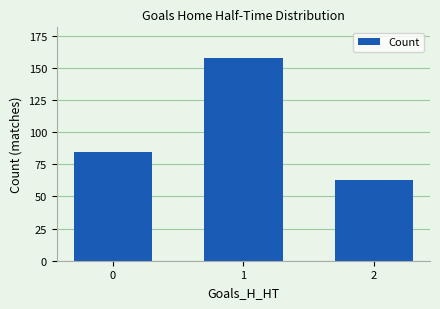

True or false: the data shows 158 at 1.

True